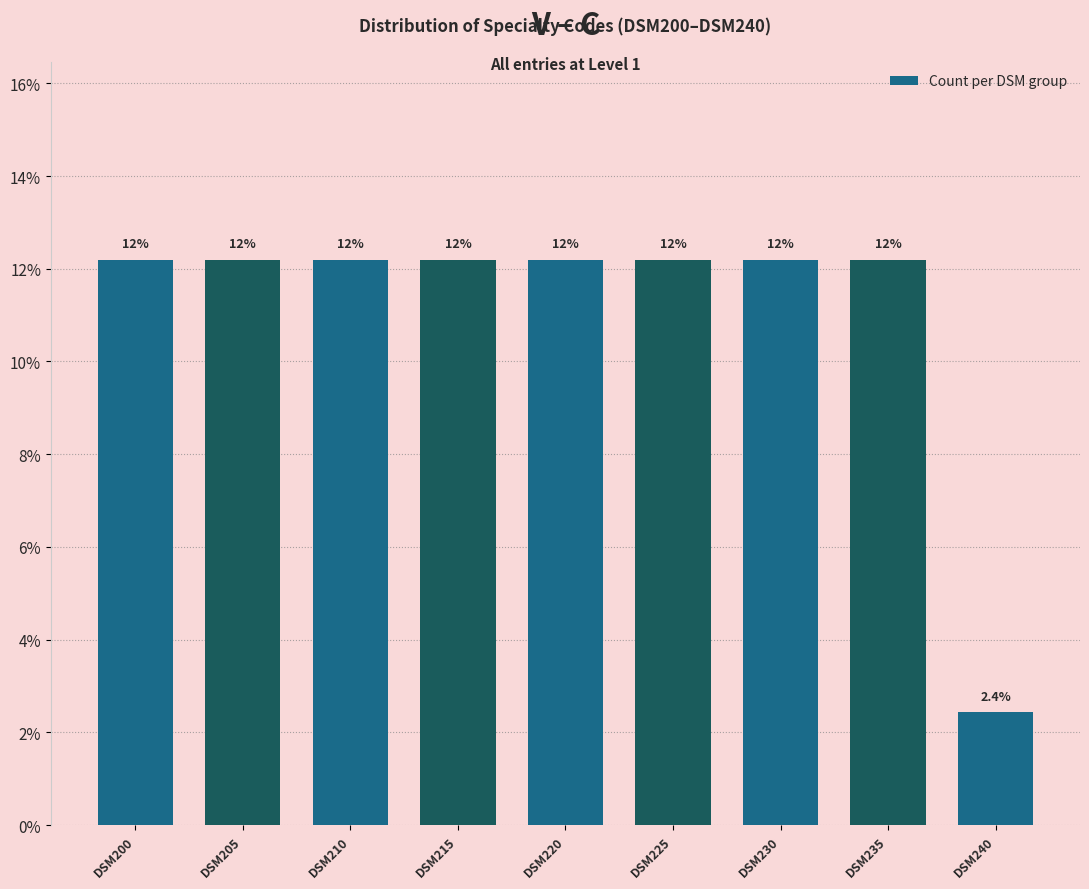

Does the chart contain any negative values?

No